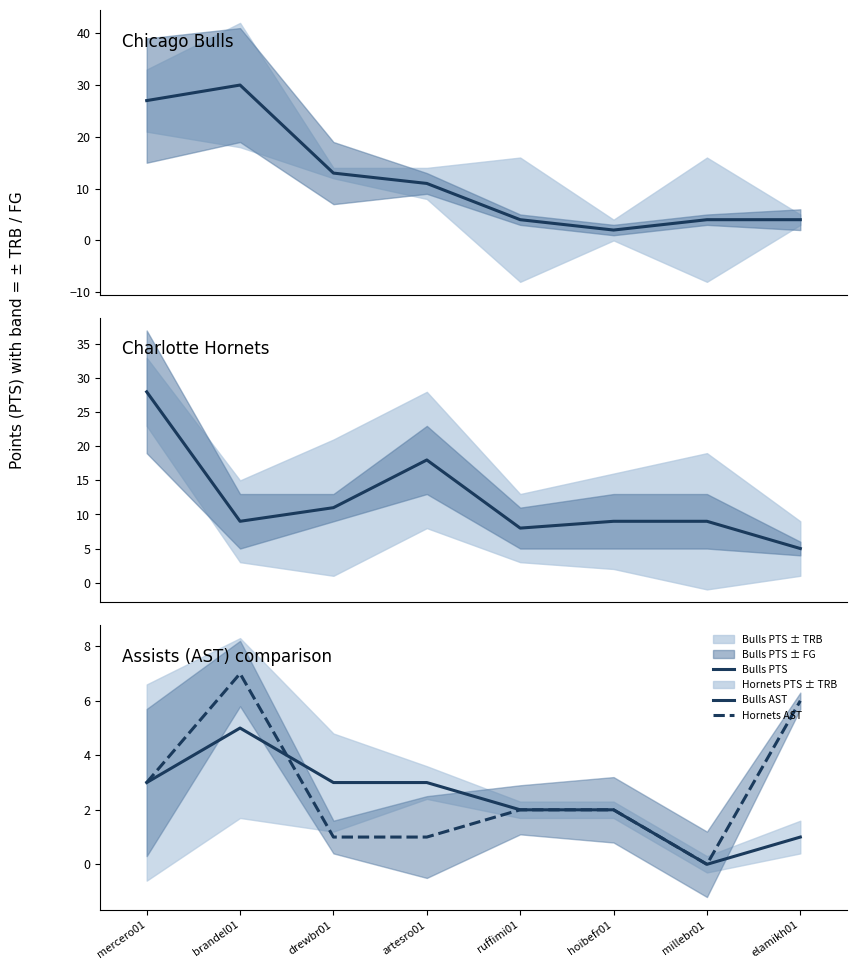

What is the total value across all series at artesro01?

33